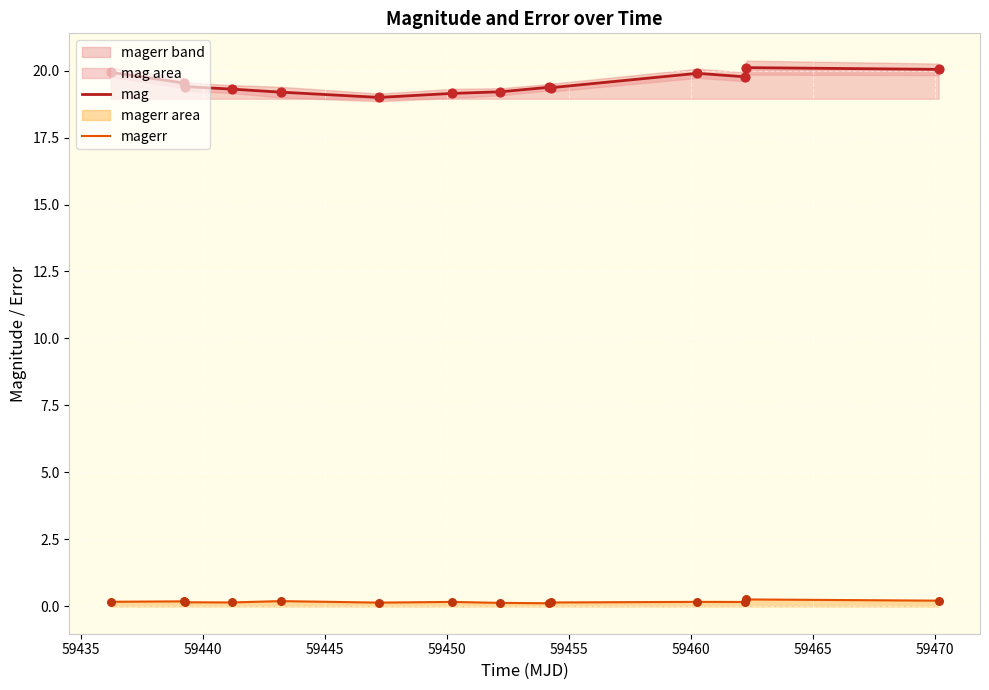

True or false: mag and magerr intersect in this chart.

False